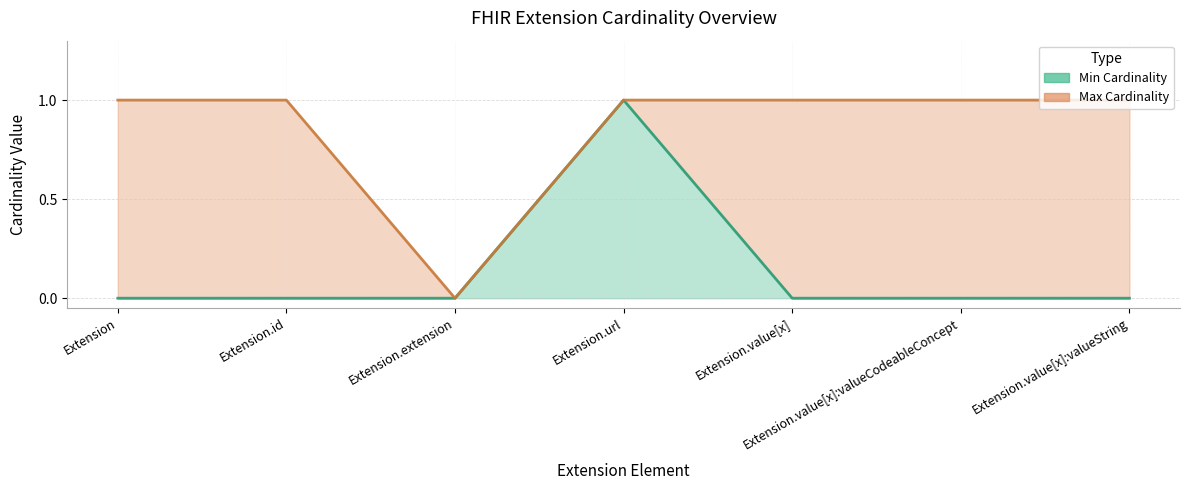

True or false: Max Cardinality and Min Cardinality cross at least once.

False